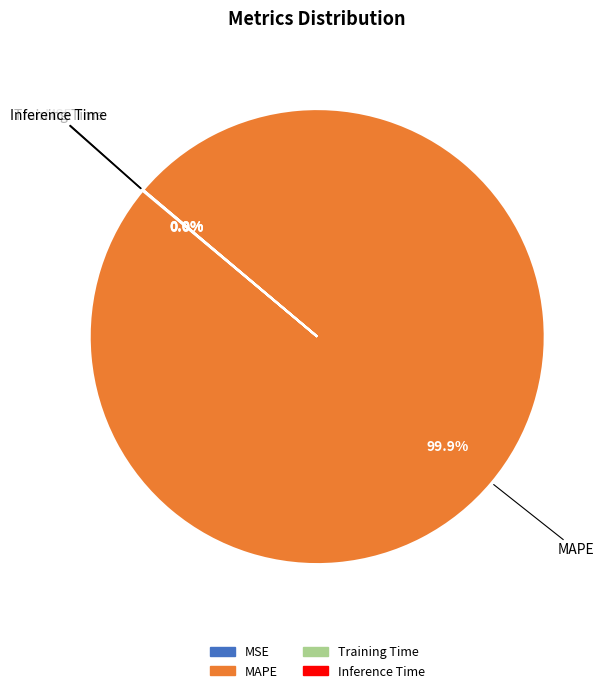

Does MAPE account for over 50% of the chart?

Yes